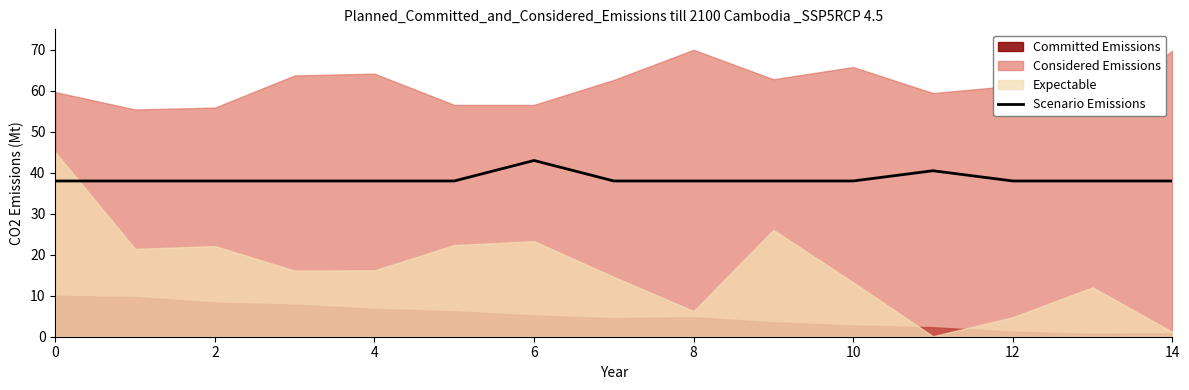

At which label does Scenario Emissions reach its peak?

6